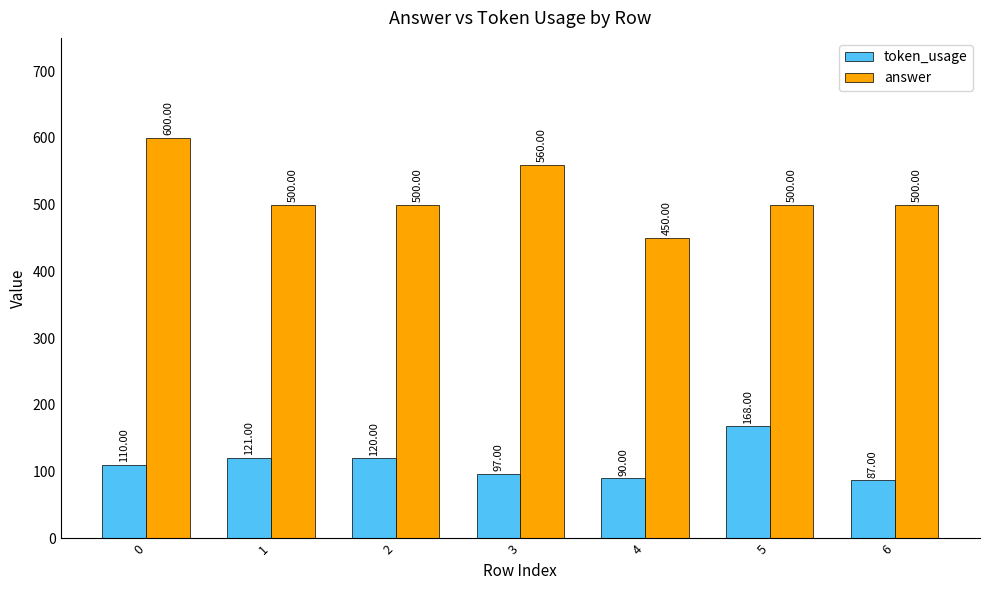

Is the value of token_usage at 2 greater than the value of answer at 0?

No